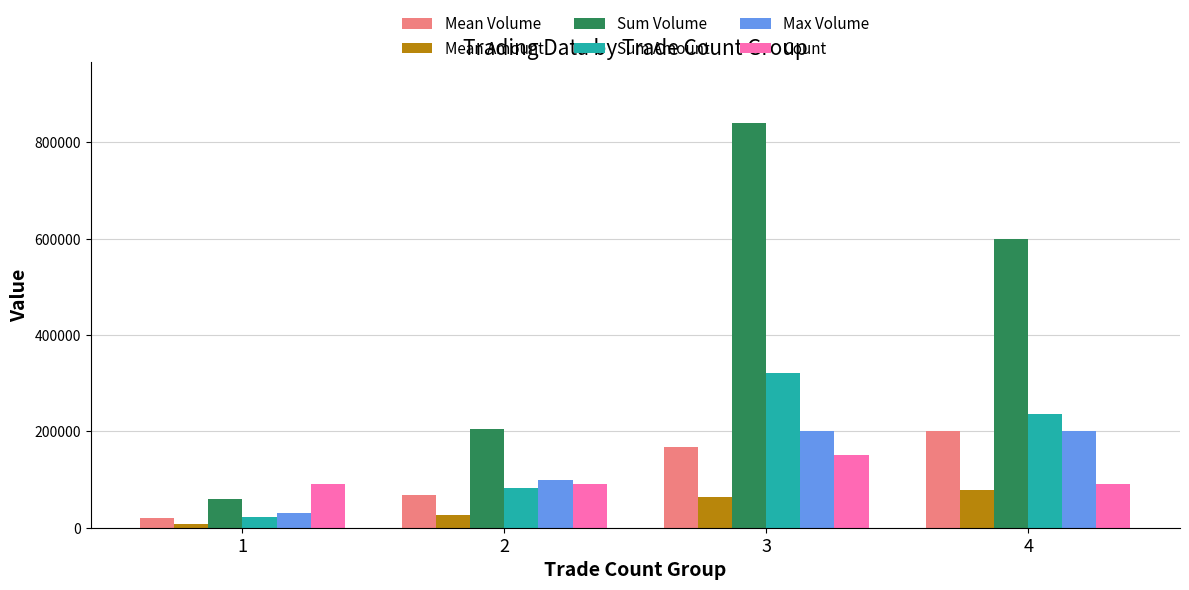

What value does the Mean Volume series have at 3?

168000.0